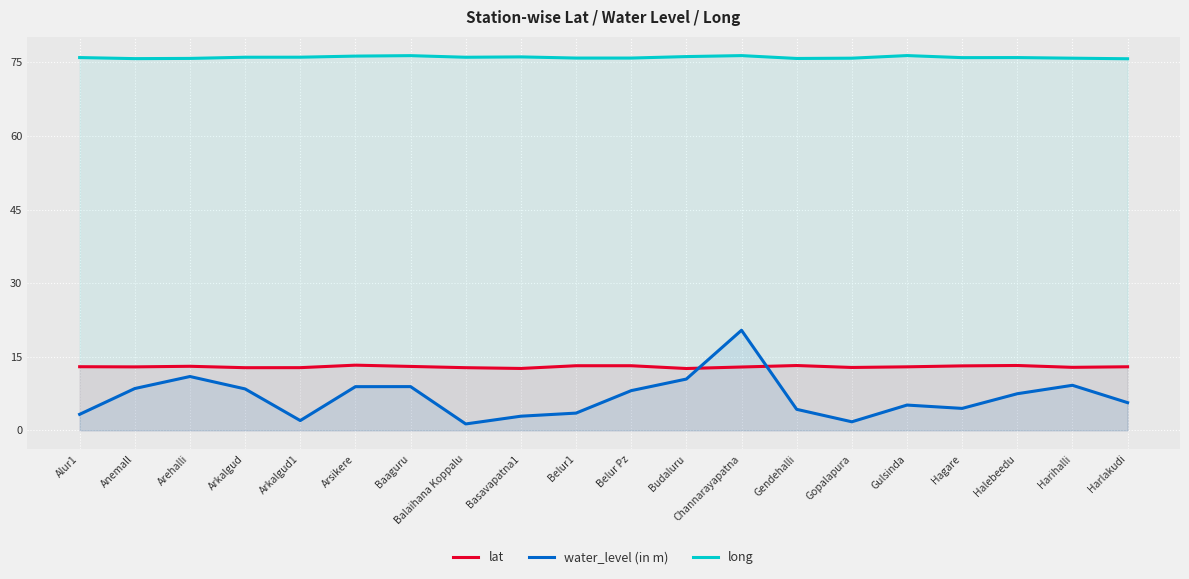

What is the label of the 13th point from the right?

Balaihana Koppalu